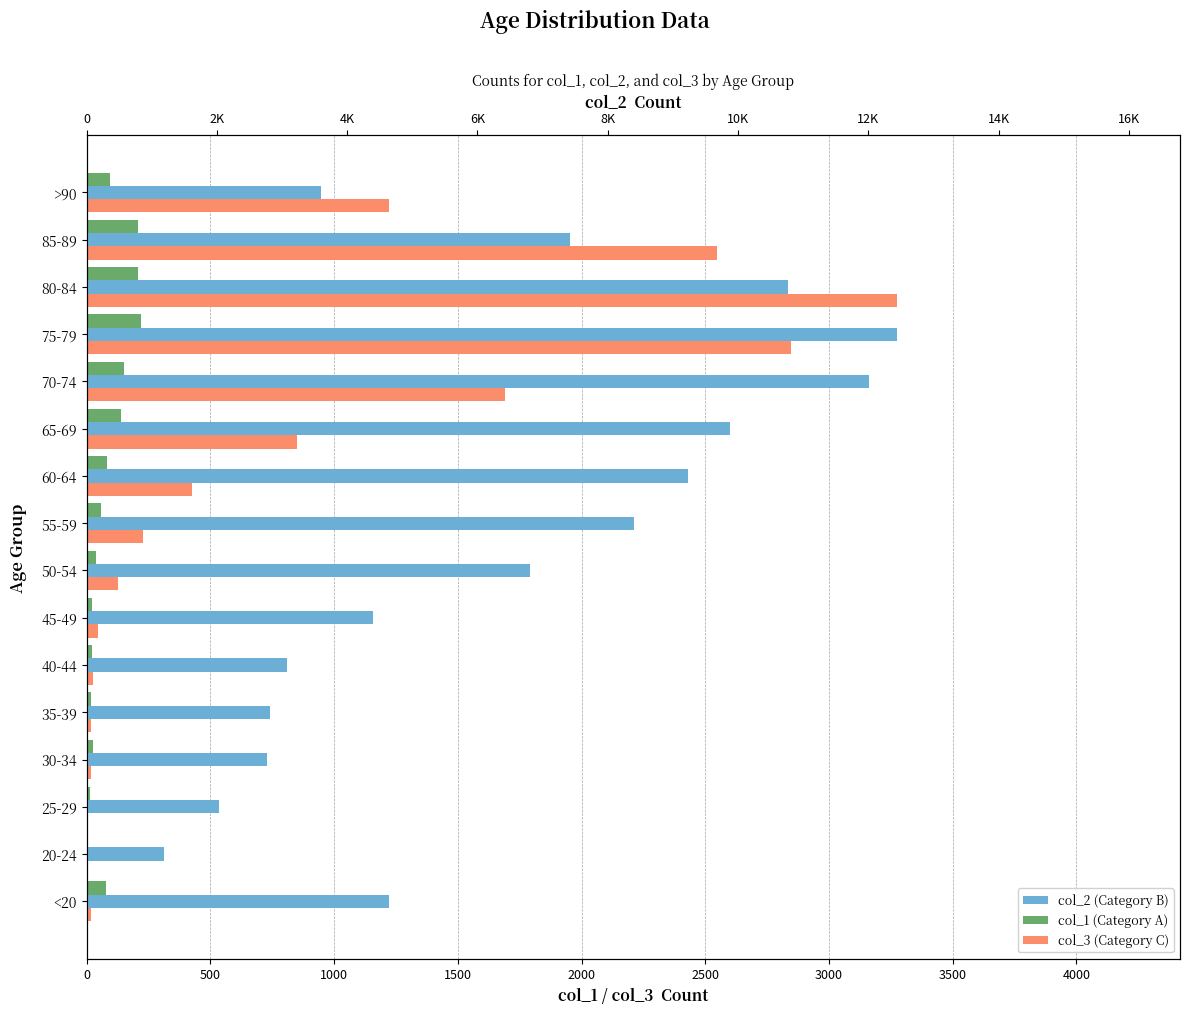

Are the bars grouped side by side (vs. stacked)?

Yes